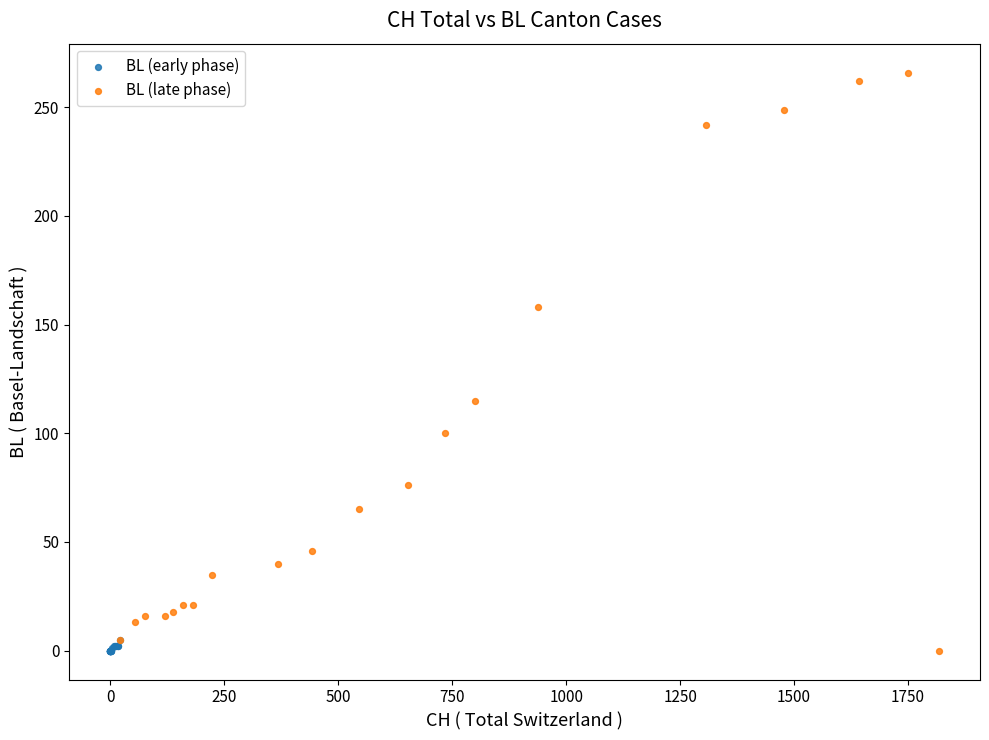

Which series has the largest Y range (max minus min)?

BL (late phase)